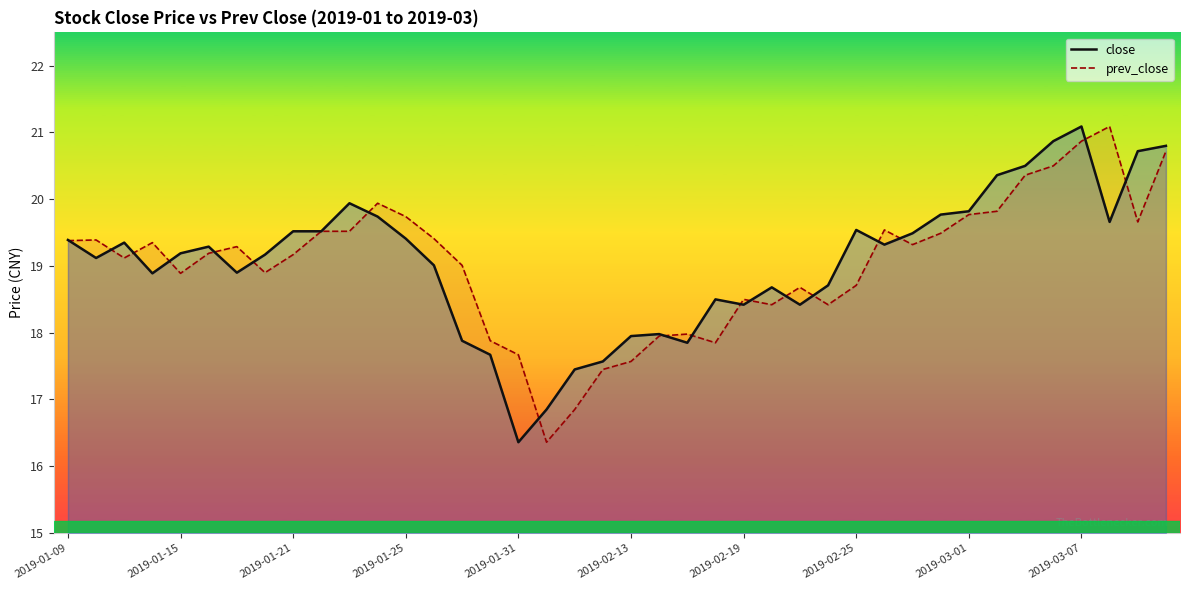

What is the smallest value displayed?

16.4